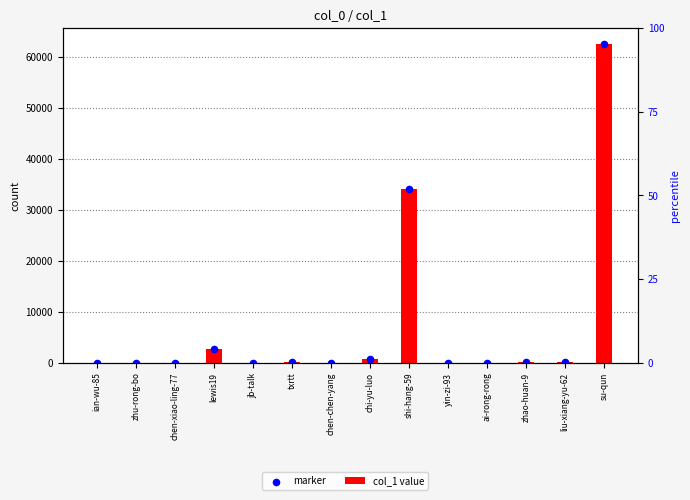

Which series reaches the maximum Y coordinate?

col_1 value